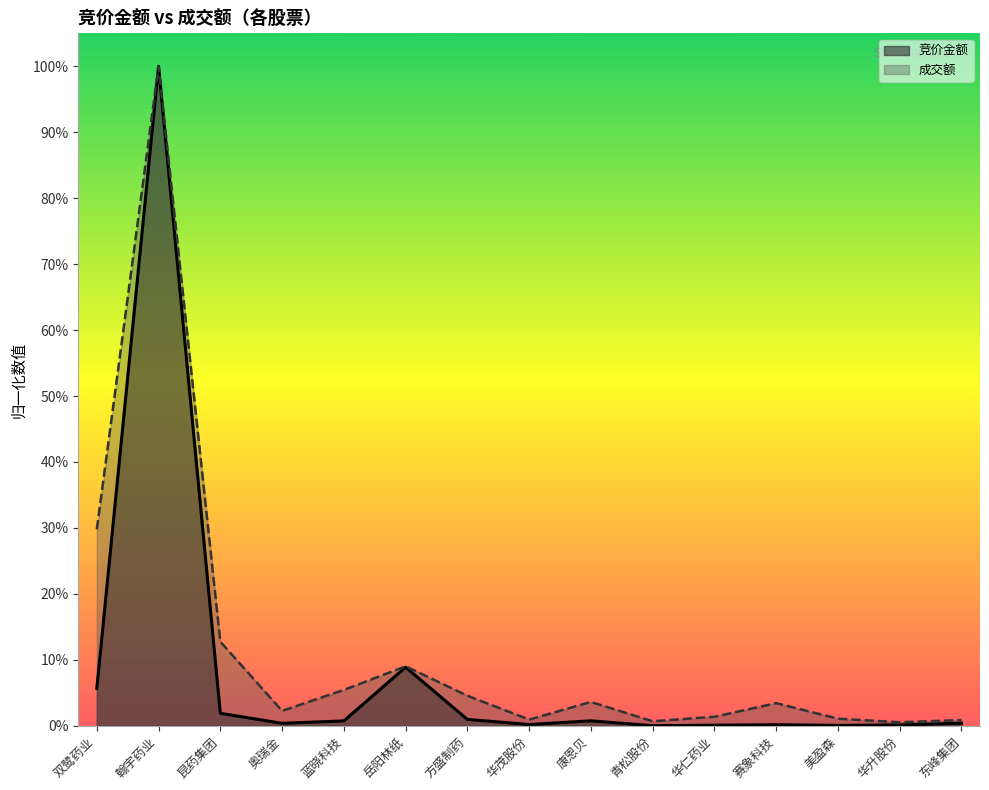

True or false: 竞价金额 has more than 1 interior local peaks.

True